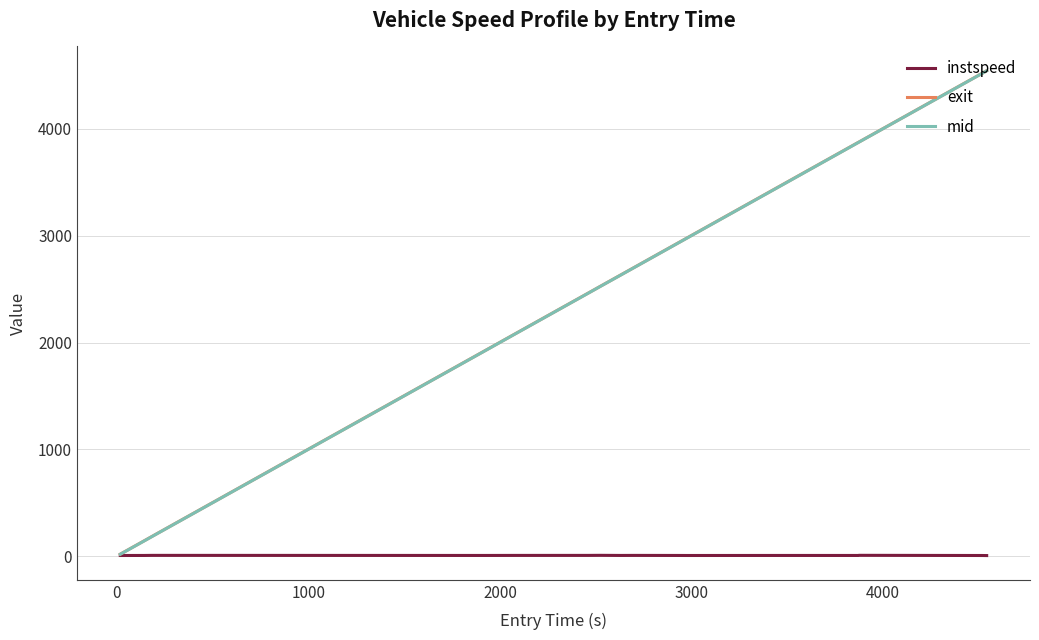

What is the greatest value displayed?

4545.2